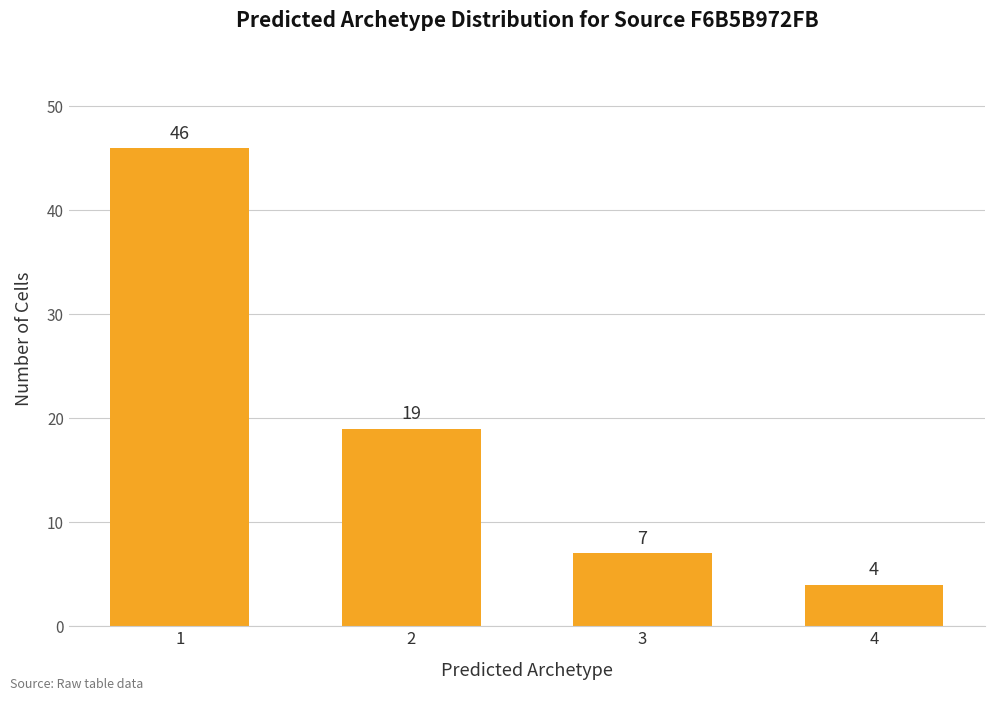

Is it true that the value at 1 is 46?

True